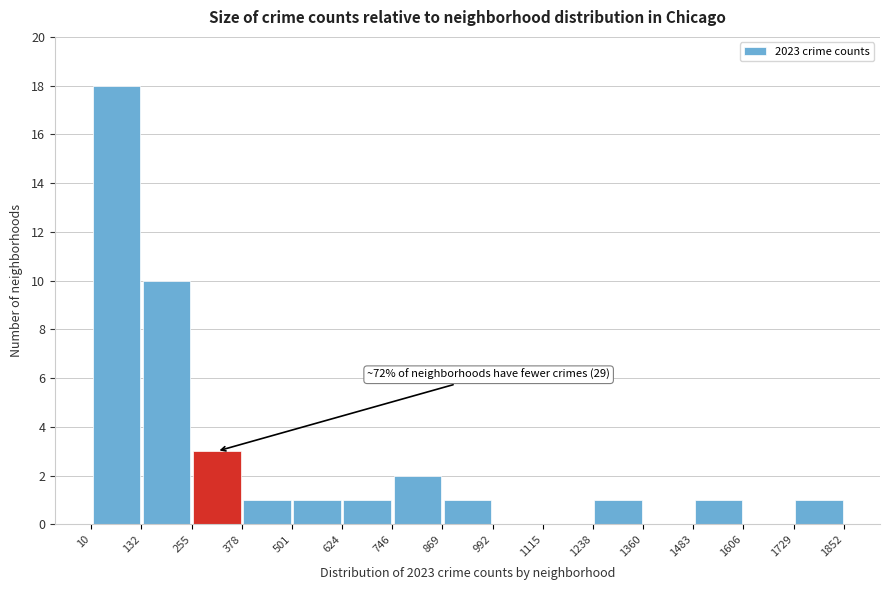

Which range on the x-axis has the tallest bar?

10 to 132